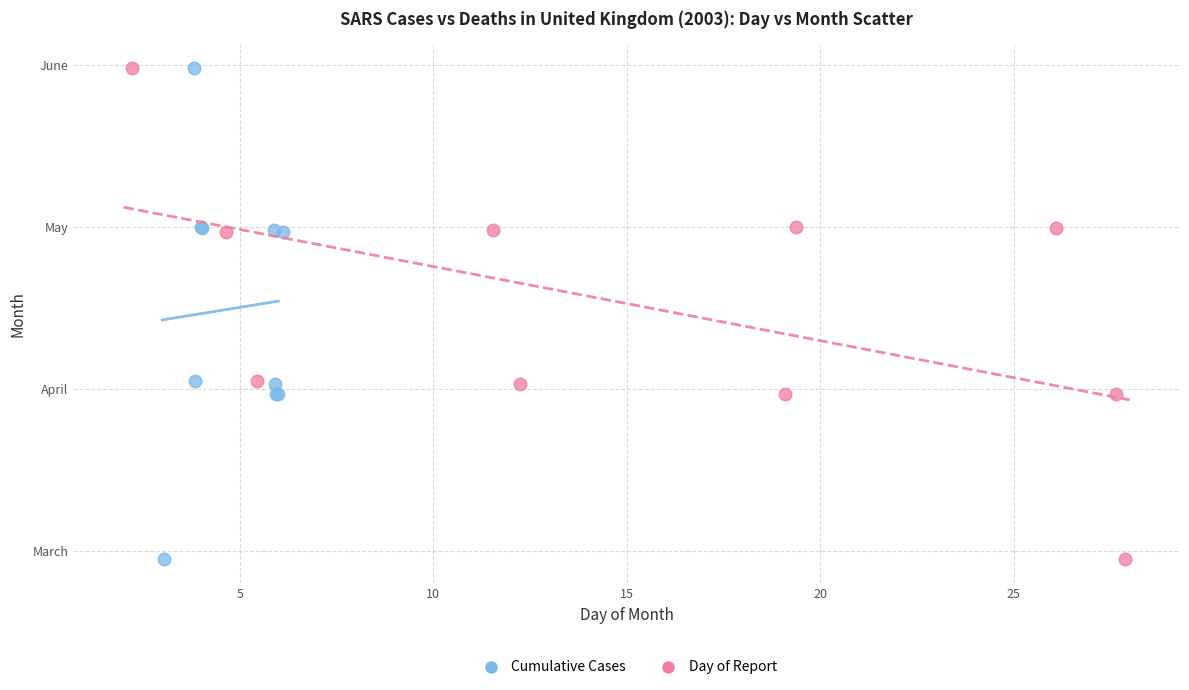

What are all the series names shown in the legend?

Cumulative Cases, Day of Report